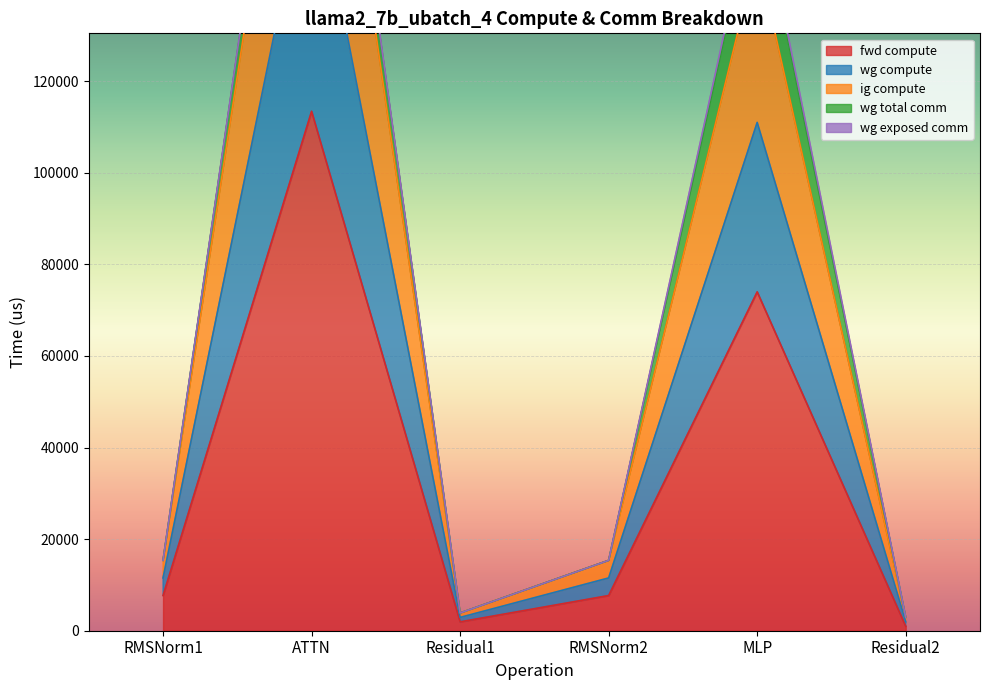

True or false: fwd compute has a value of 4521.2 at RMSNorm2.

False